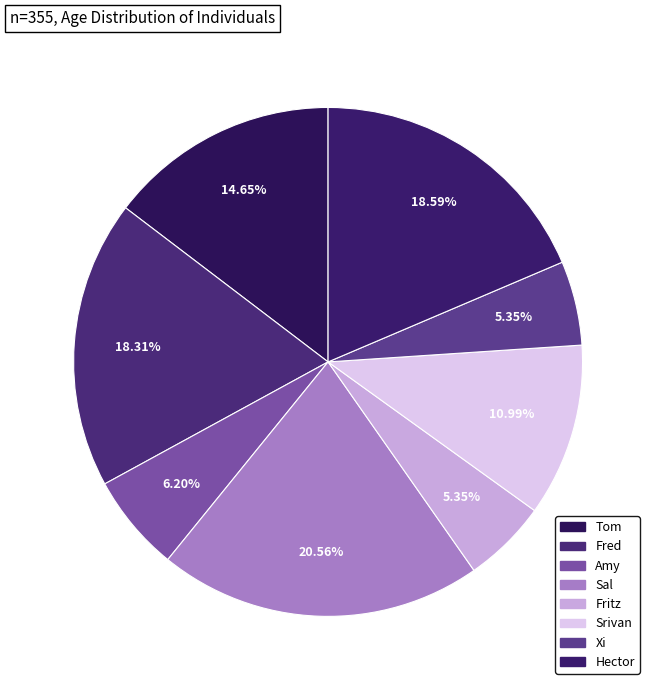

To the nearest percent, what is the combined percentage of Xi and Amy?

12%